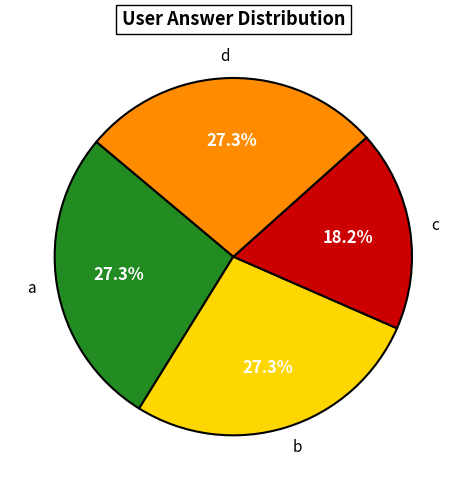

What is the ratio of the value at b to the value at a?

1.0